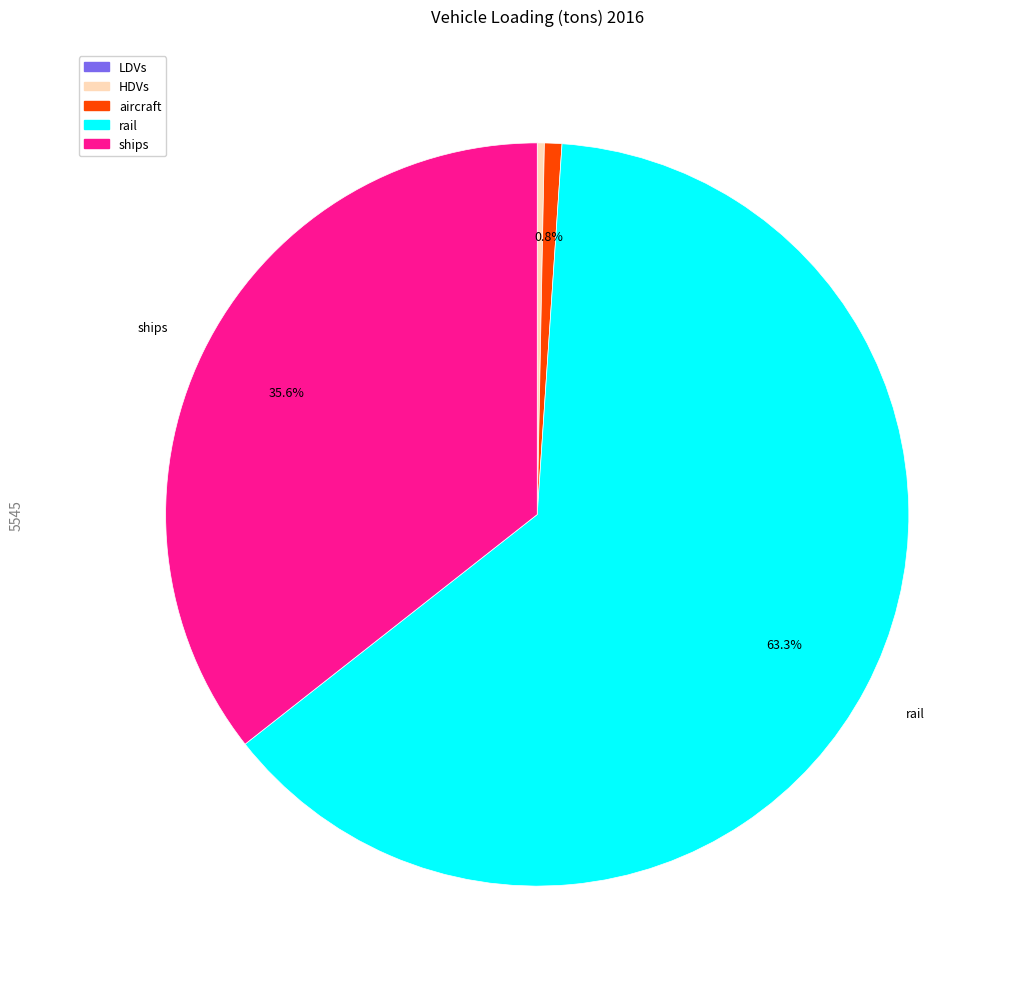

Between aircraft and ships, which is larger?

ships